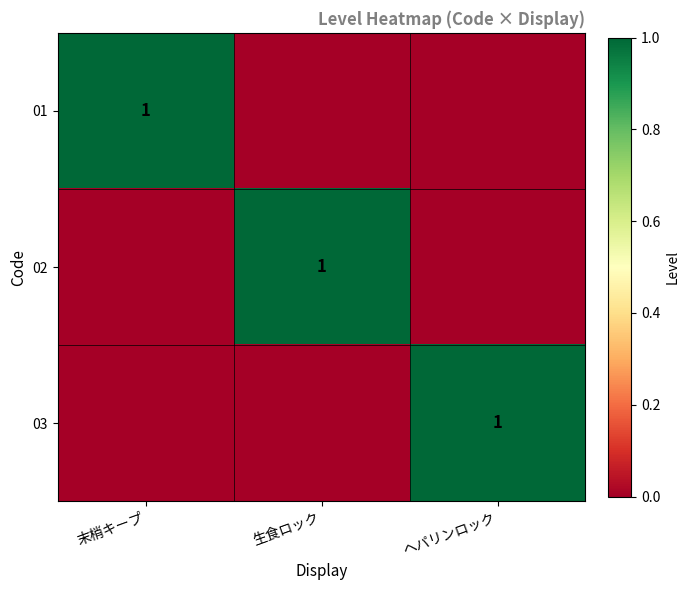

At which category is the sum across all series the highest?

末梢キープ